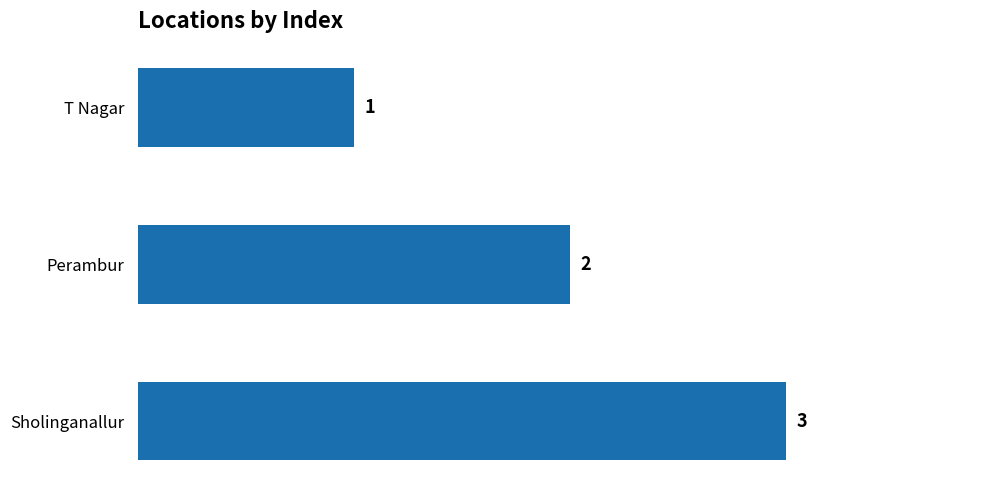

Where is the data nearest to the value 2?

Perambur